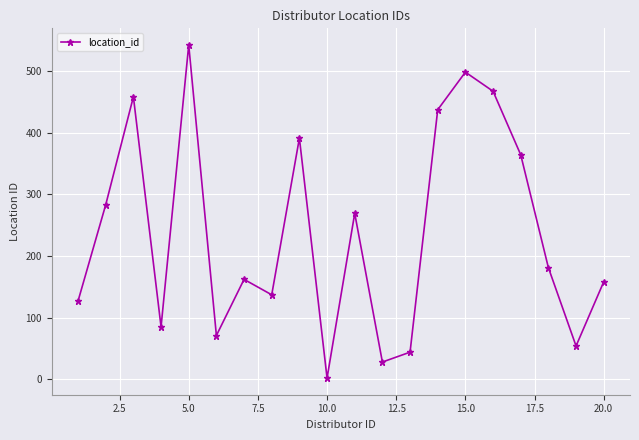

What is the value of the 16th point from the left?

467